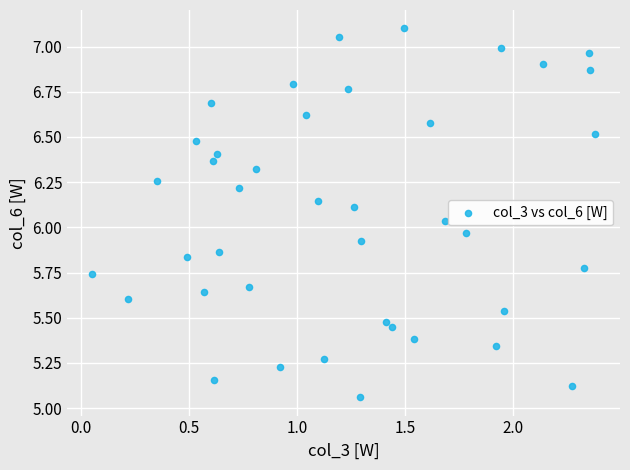

What is the range of X values (max minus min)?

2.3